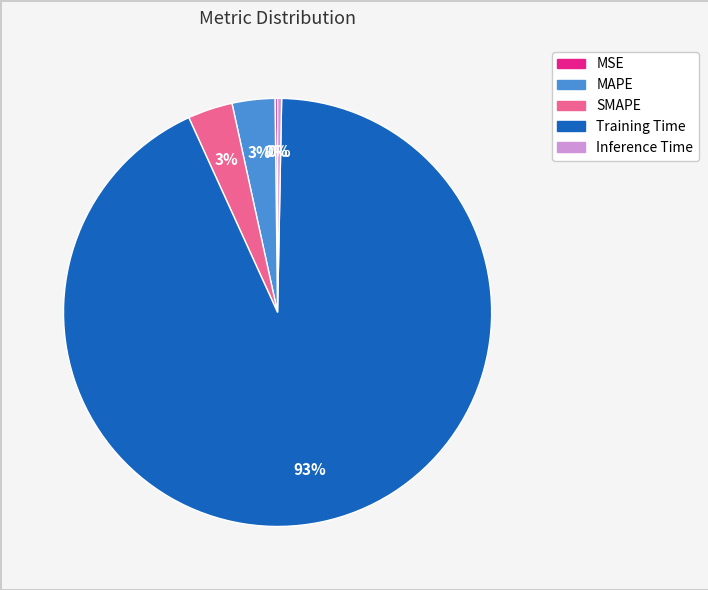

Does any single category account for the majority?

Yes